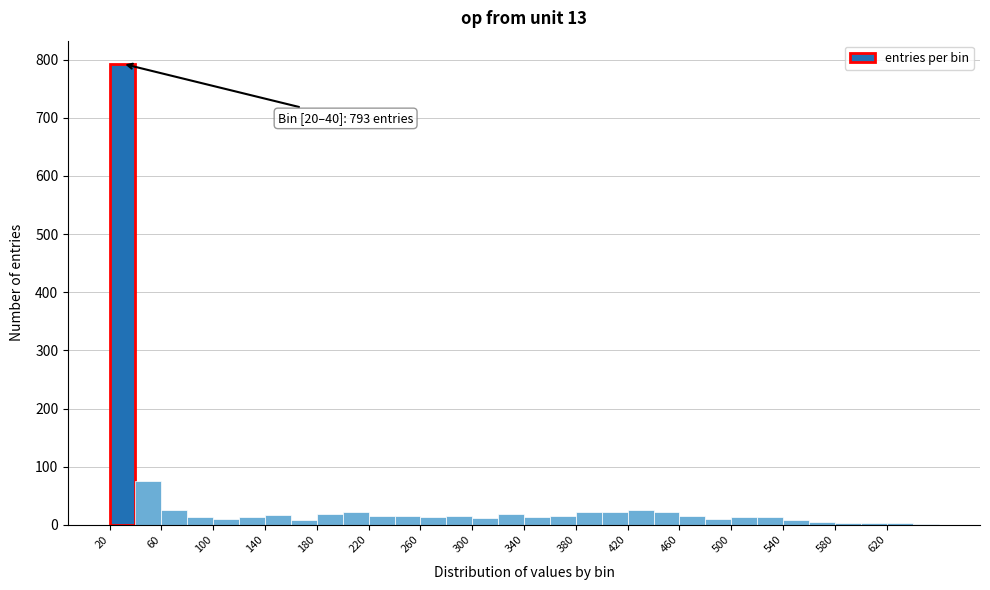

Over which range of the x-axis is the bar tallest?

20 to 40